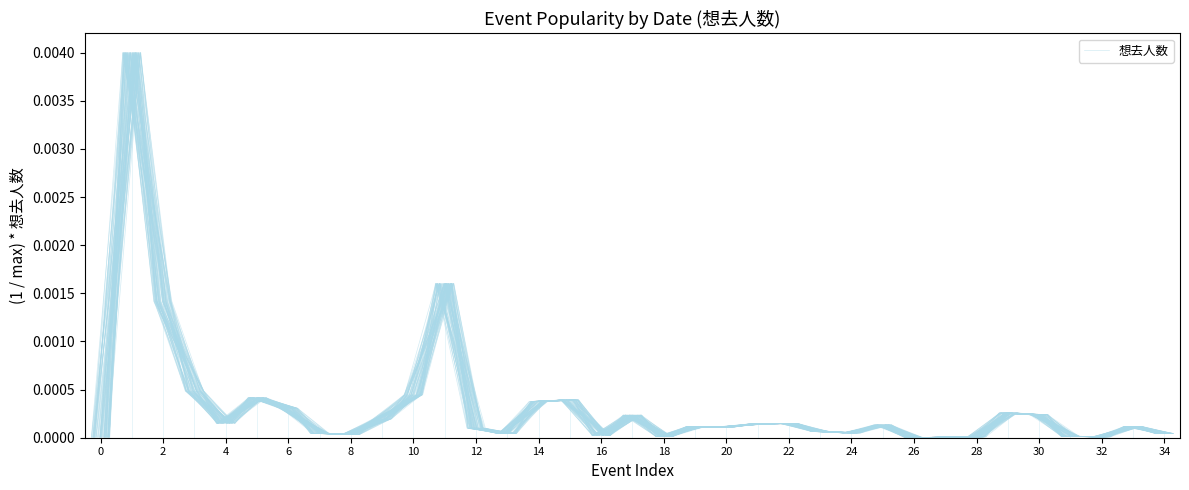

Does the chart have visible grid lines?

No